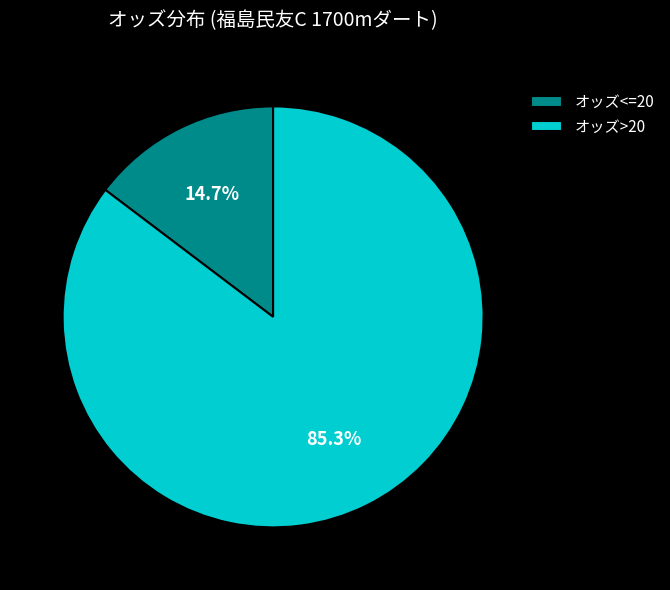

How many segments does this pie chart have?

2